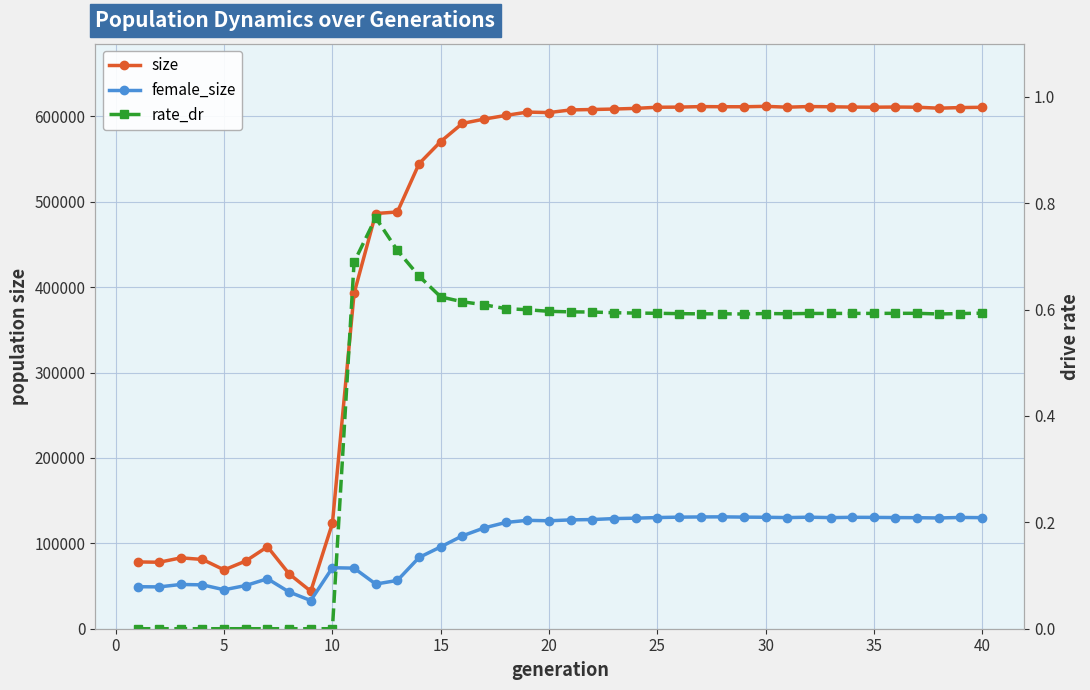

How many series are shown in this chart?

3